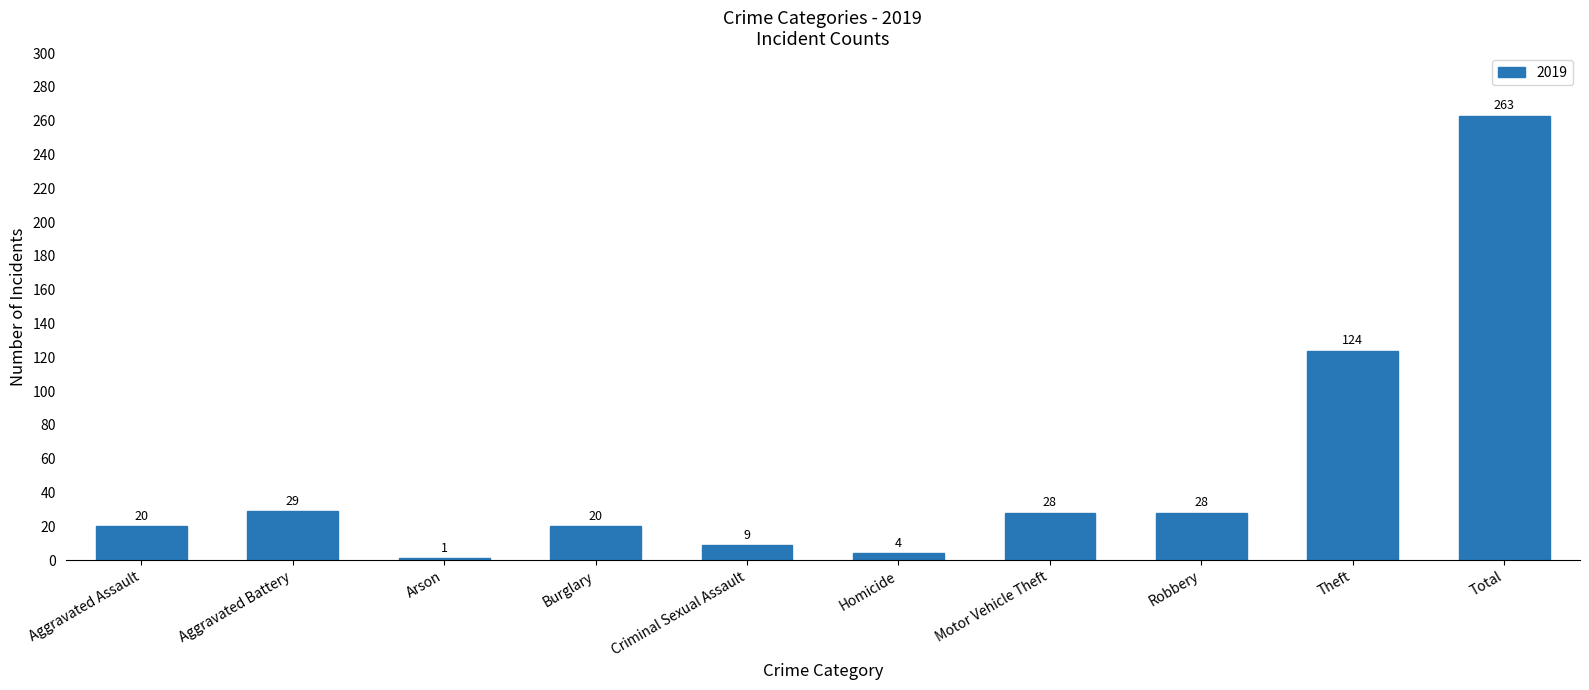

Reading left to right, list all the values displayed in this chart.

20	29	1	20	9	4	28	28	124	263